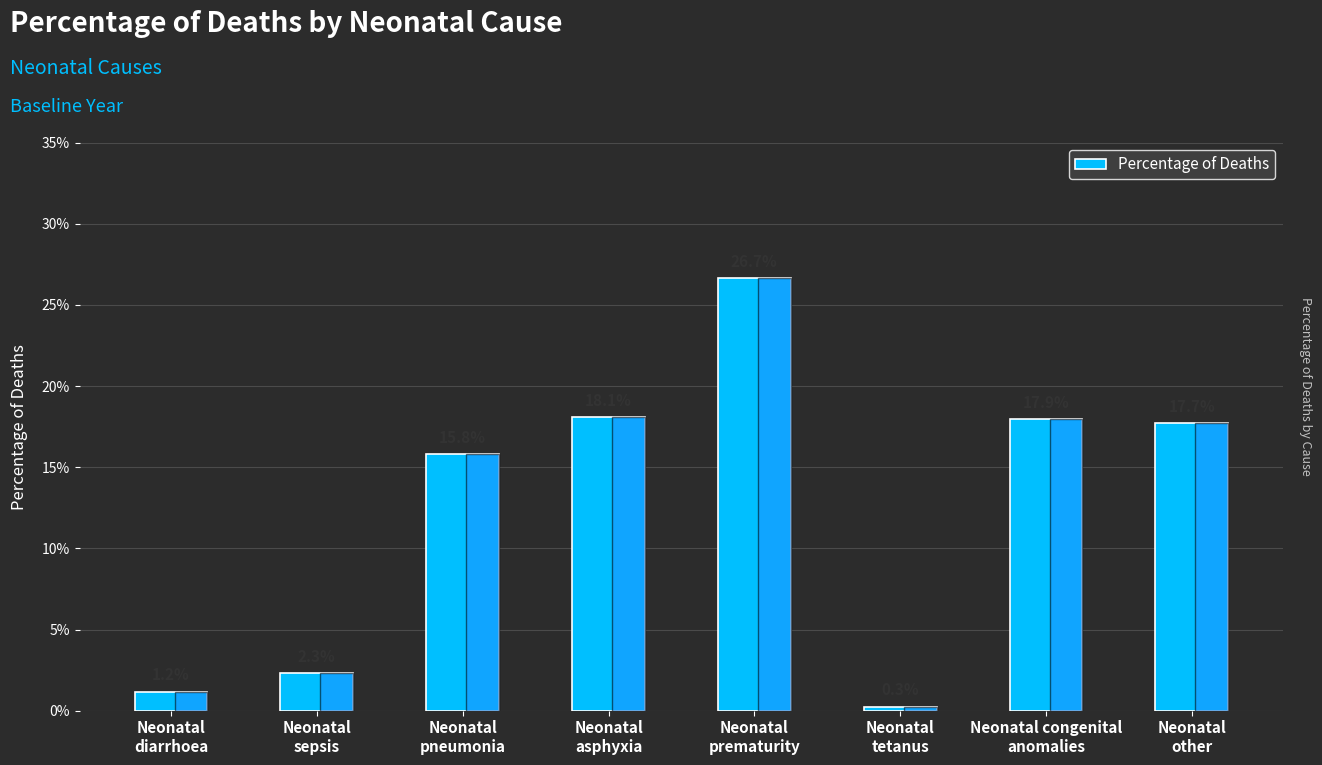

List the labels in order of value, largest first.

Neonatal
prematurity, Neonatal
asphyxia, Neonatal congenital
anomalies, Neonatal
other, Neonatal
pneumonia, Neonatal
sepsis, Neonatal
diarrhoea, Neonatal
tetanus